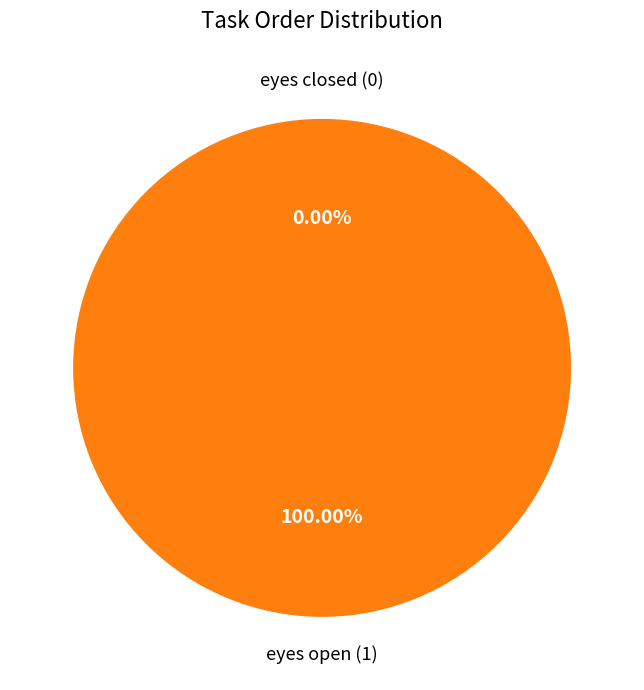

Does any single category account for the majority?

Yes